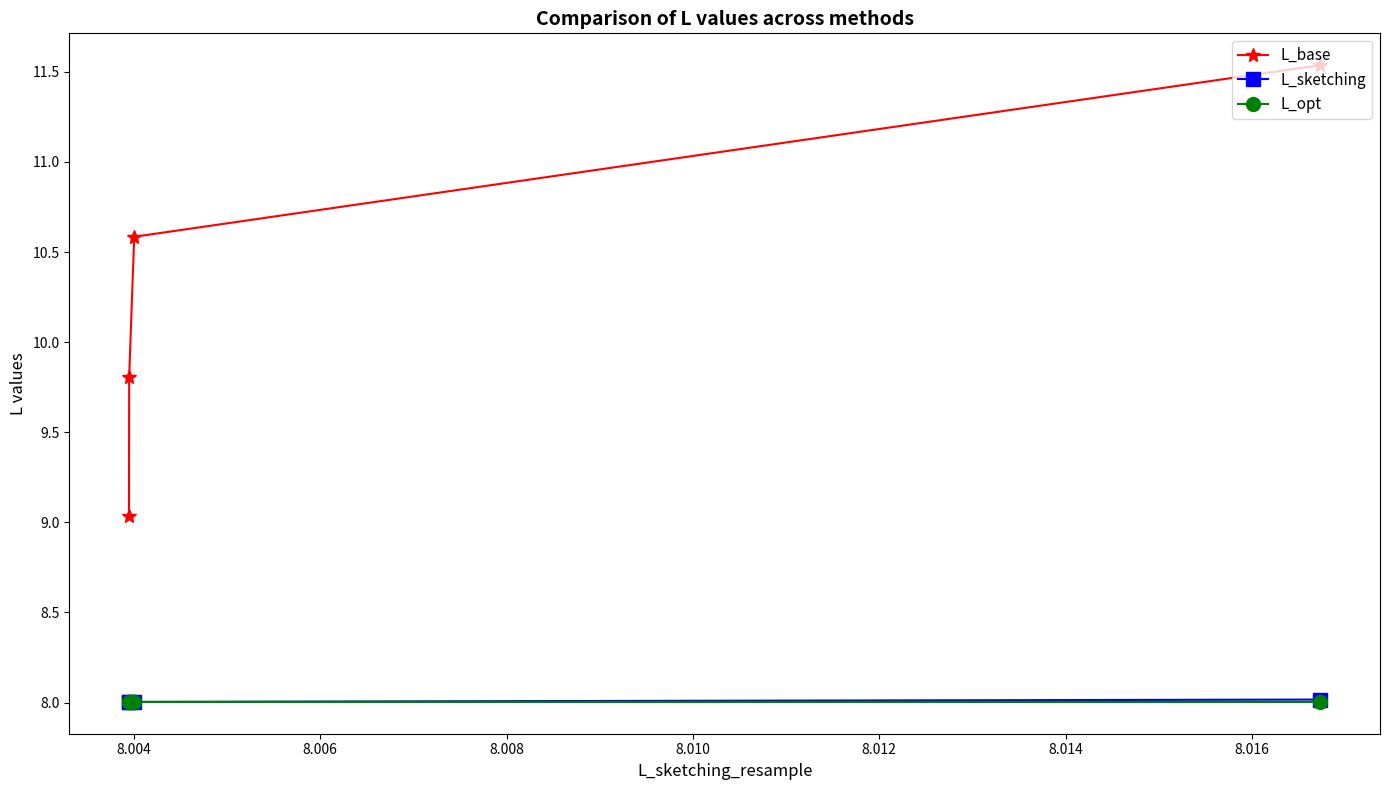

How many lines are shown in the chart?

3